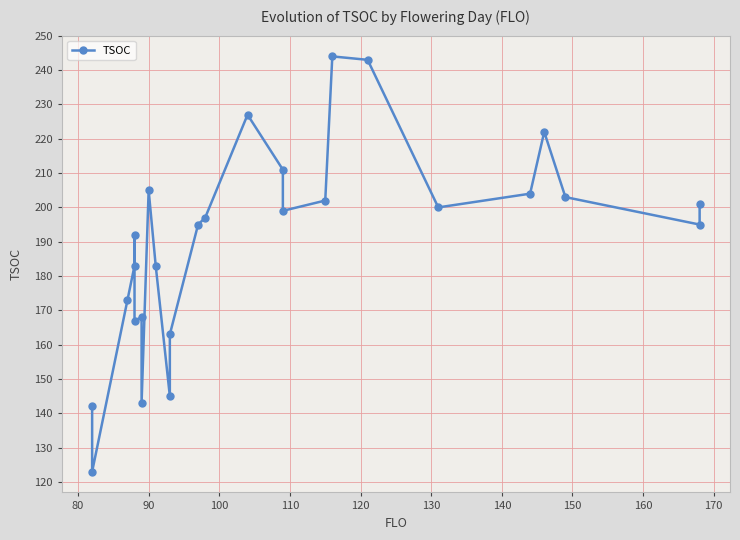

How many lines are shown in the chart?

1